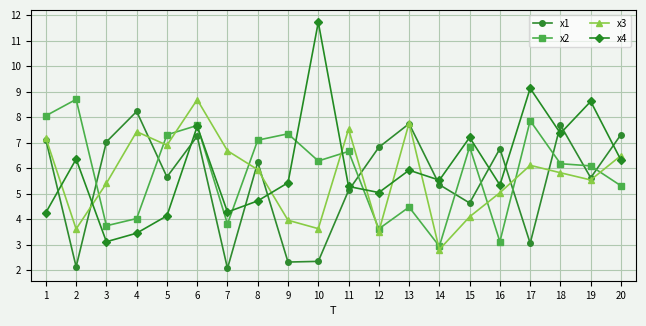

Is the value of x2 at 6 greater than the value of x3 at 7?

Yes